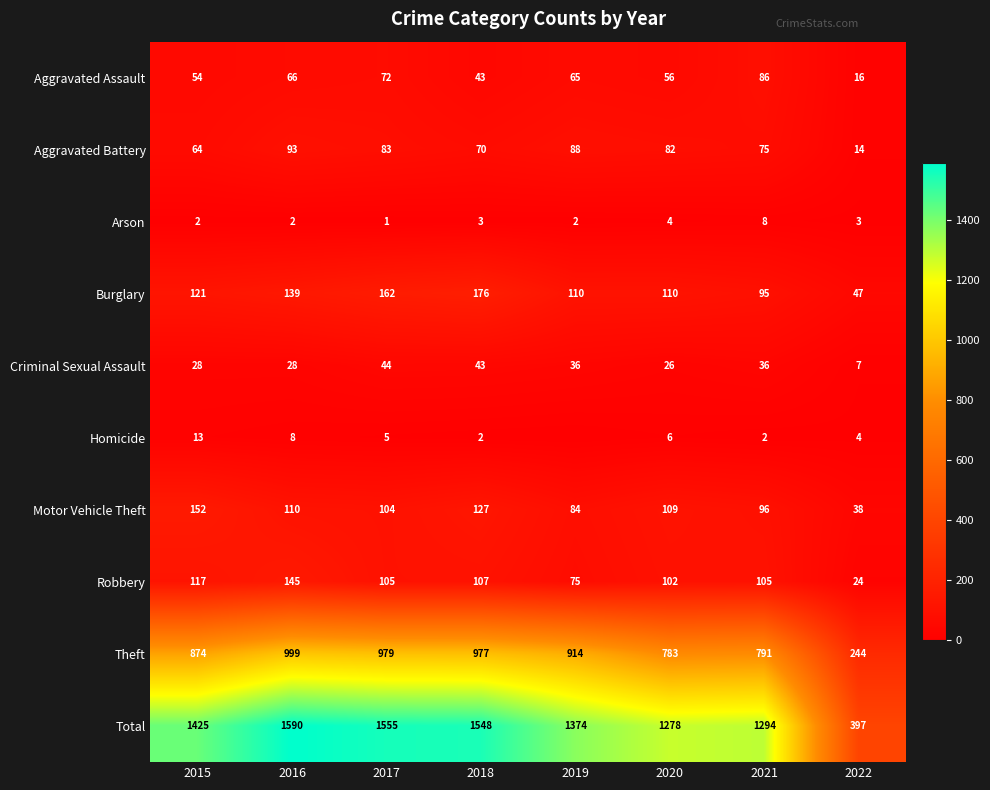

What is the approximate value of Robbery at 2022?

24